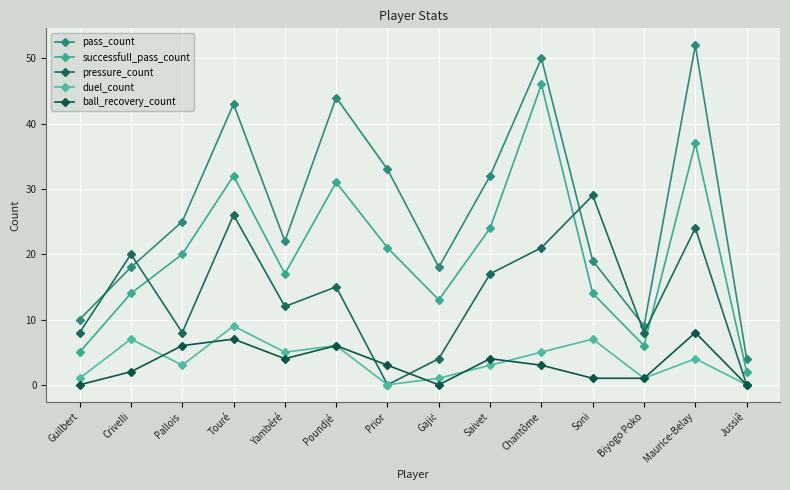

How many data points does each series have?

14